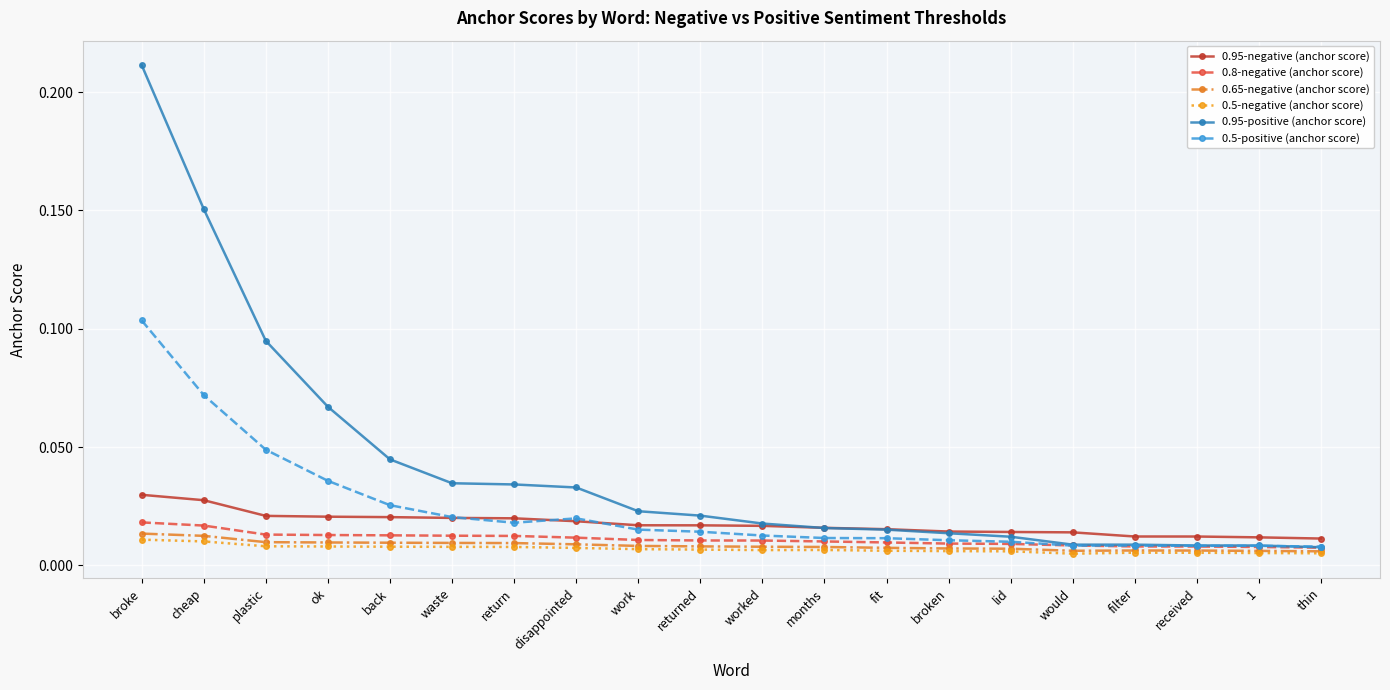

Does the chart have visible grid lines?

Yes